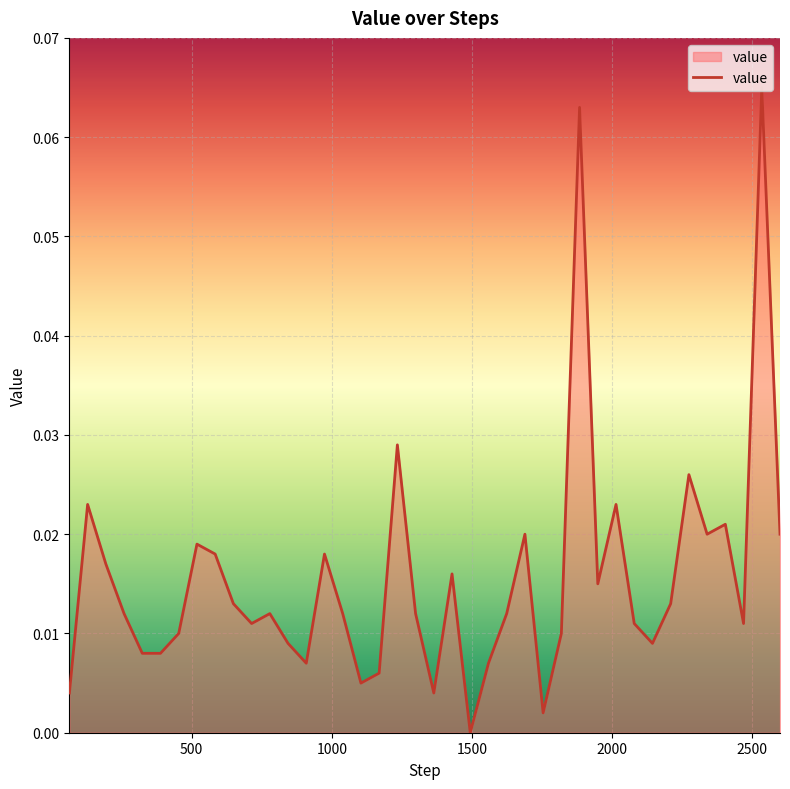

How many lines are shown in the chart?

1